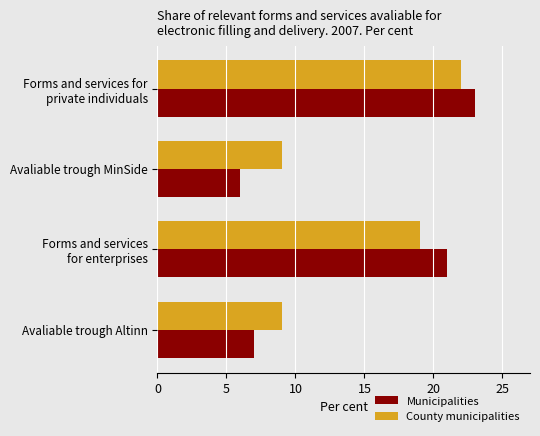

True or false: Municipalities has a value of 3 at Avaliable trough MinSide.

False